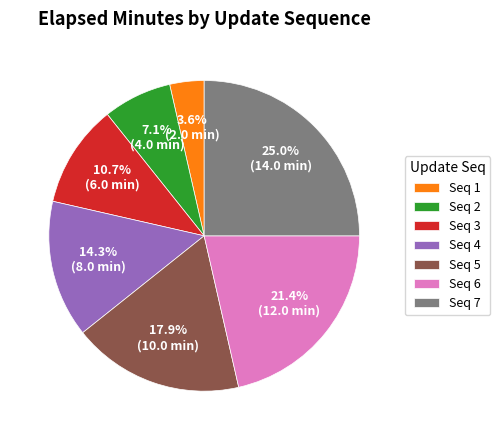

Is Seq 6 the majority of the pie?

No